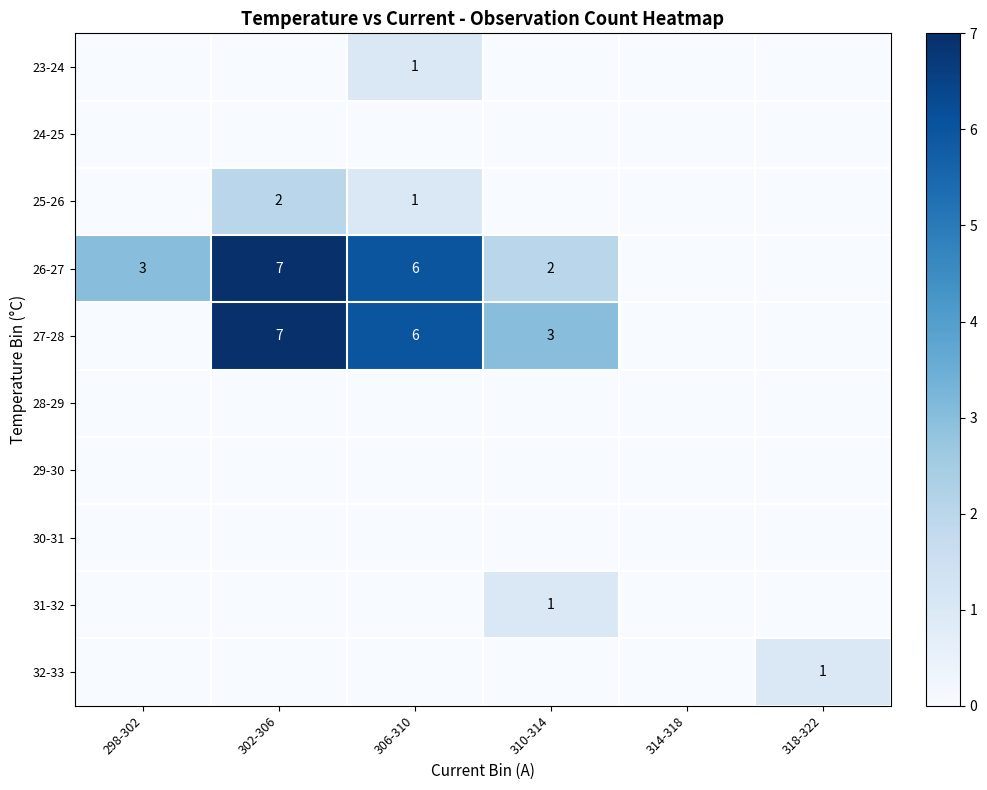

The 26-27 series shows 7 at 302-306. True or false?

True